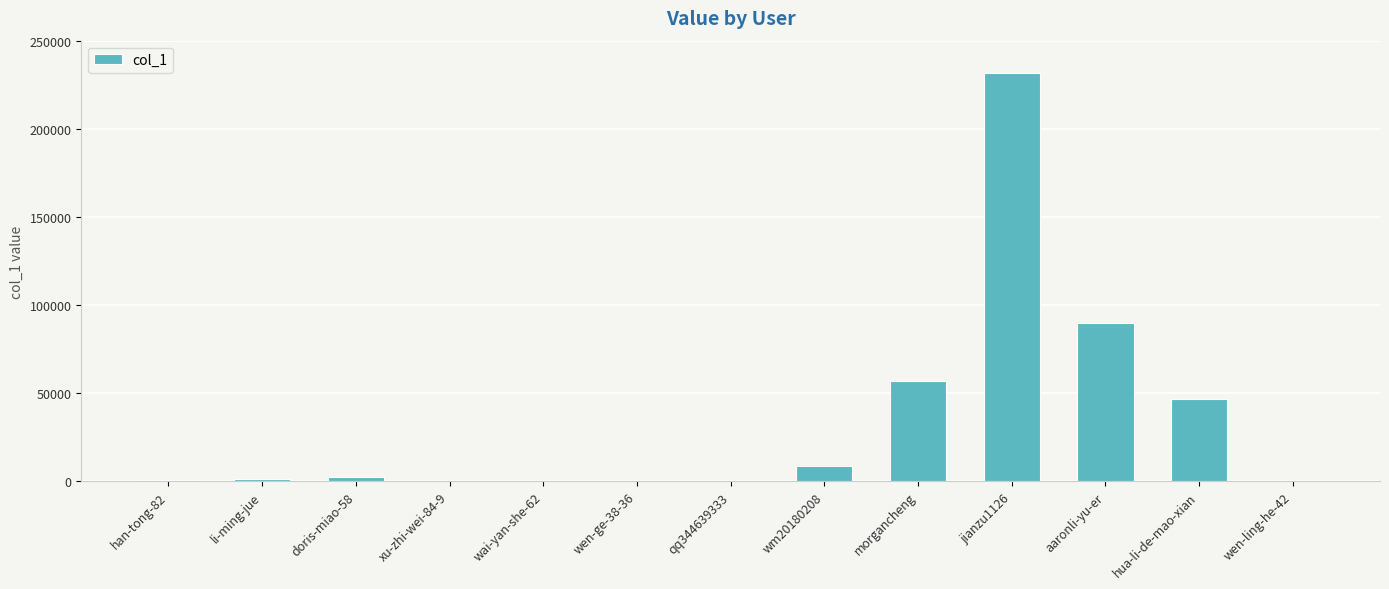

The value at hua-li-de-mao-xian is 46415. True or false?

True